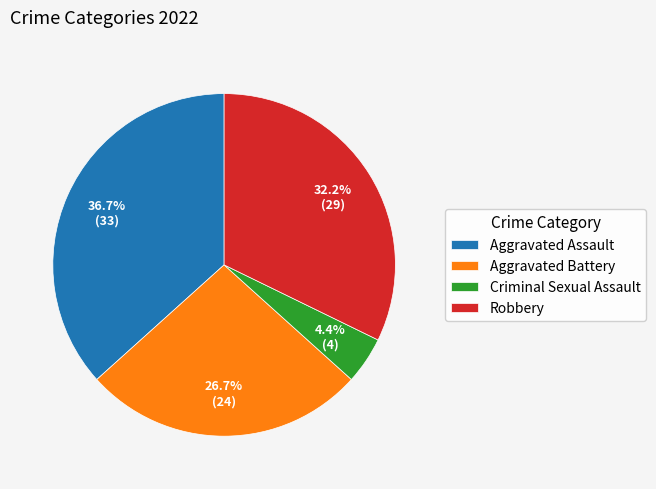

Combined, what portion of the pie is Criminal Sexual Assault and Aggravated Battery?

31.1%